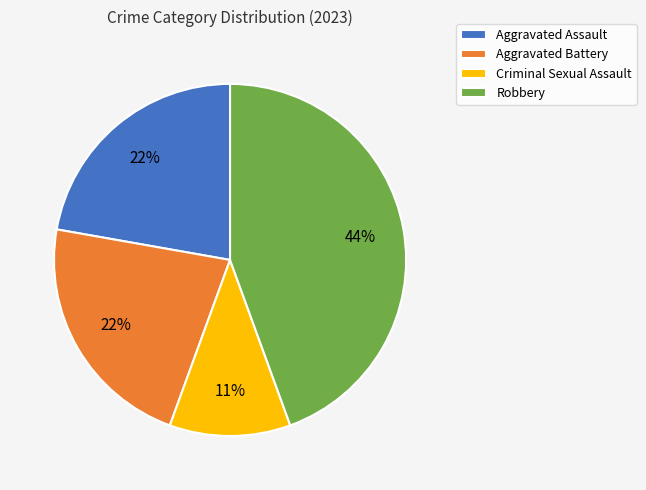

To the nearest percent, what portion does Aggravated Assault represent?

22%